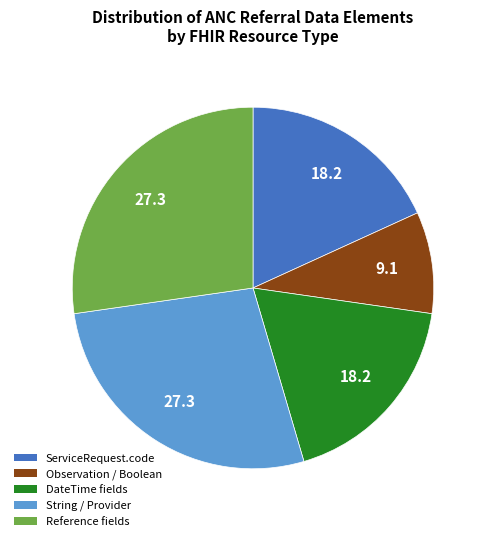

Is there any slice that represents more than half of the pie?

No